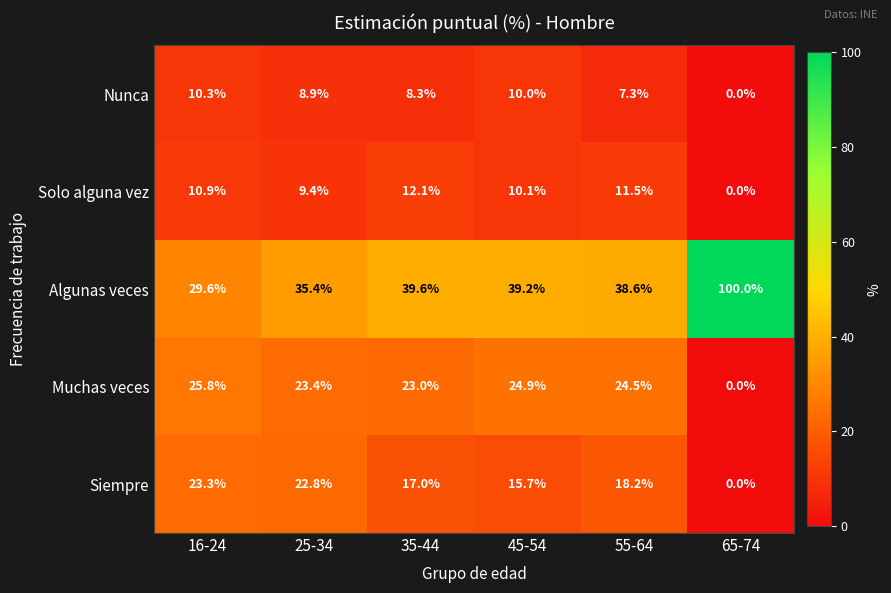

At which category does the chart reach its minimum across all series?

65-74